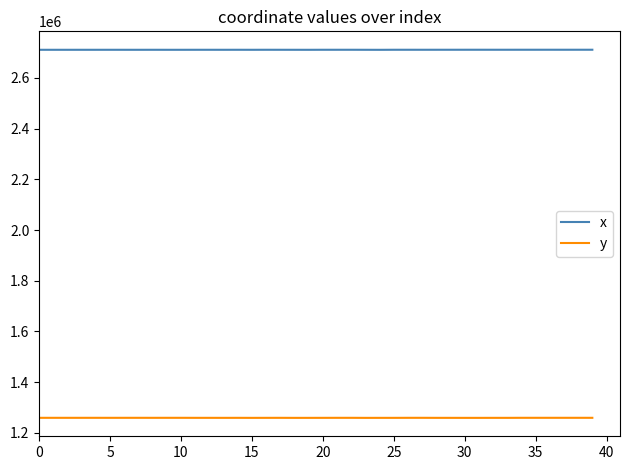

Which series has the largest total across all categories?

x